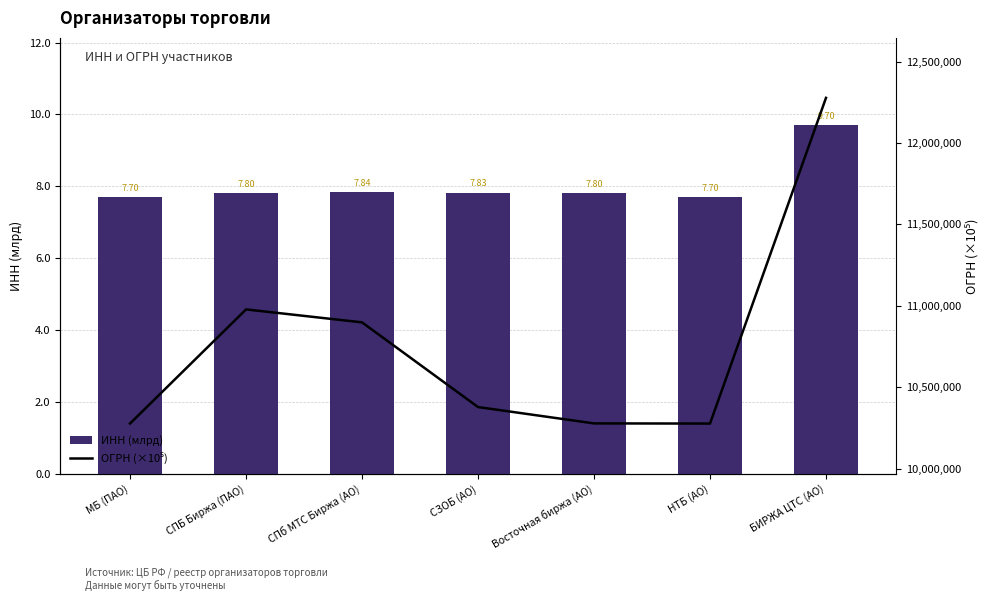

What is the label of the 6th bar from the left?

НТБ (АО)